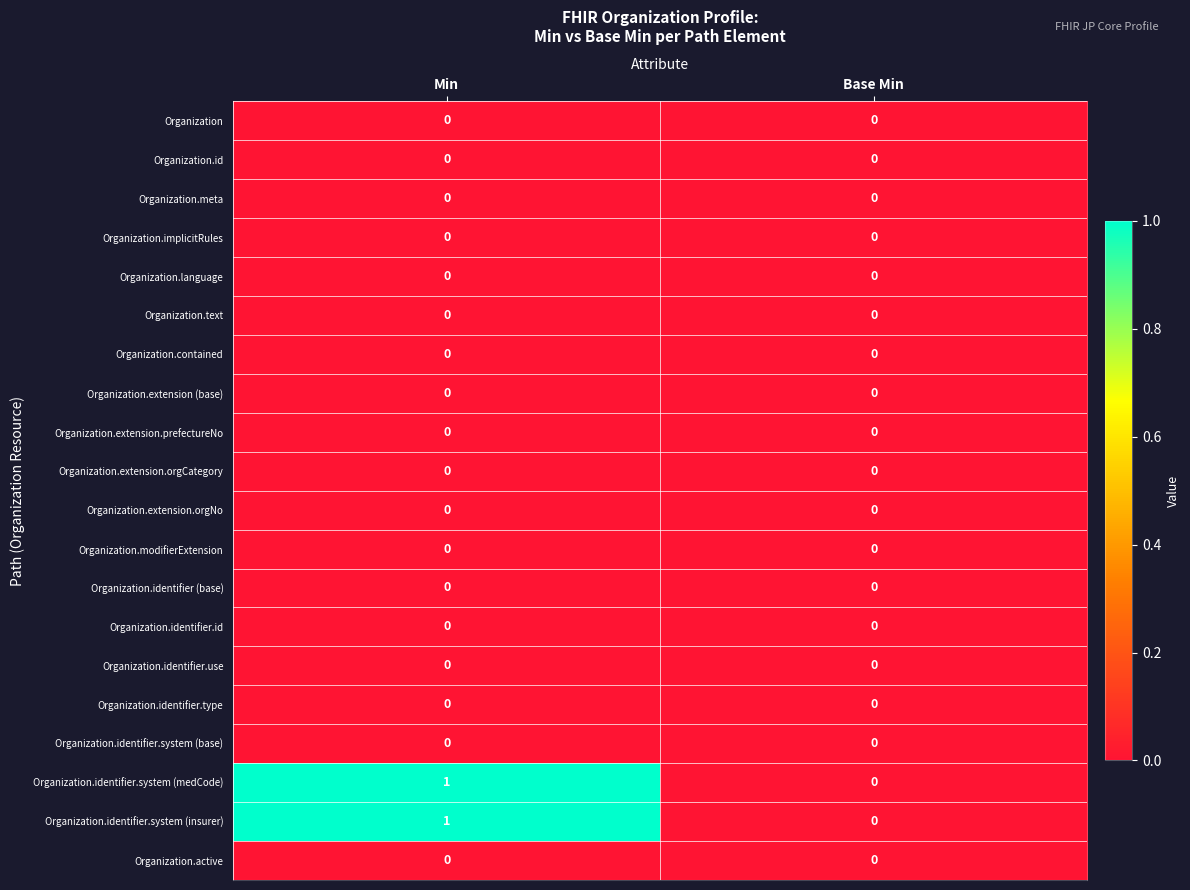

Is it true that Organization.identifier.id equals 0 at Min?

True